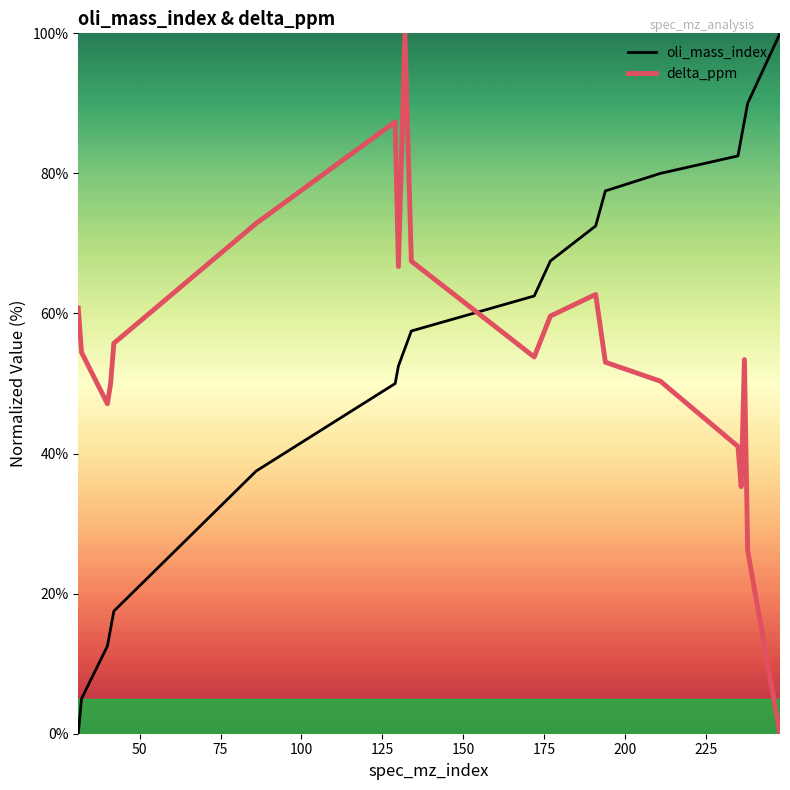

What is the maximum value shown in the chart?

100.0